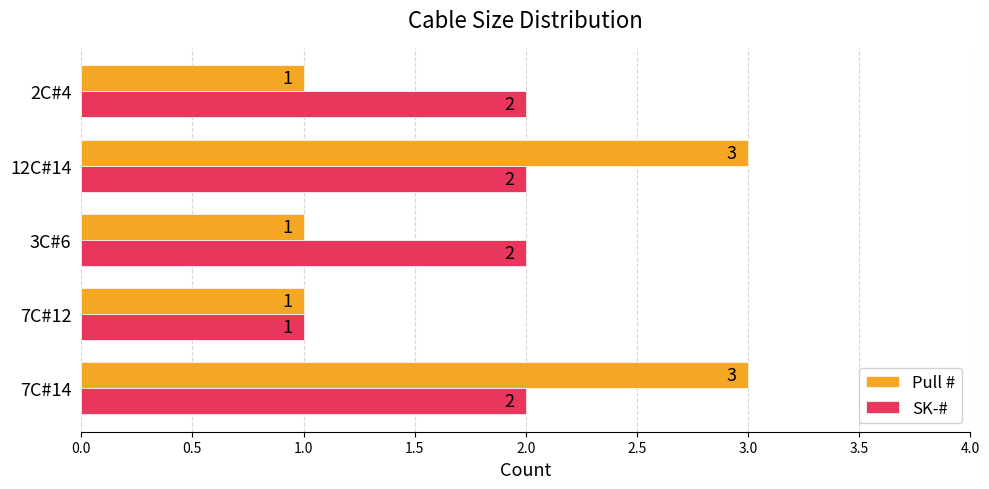

List the series in order of their peak value, lowest first.

SK-#, Pull #